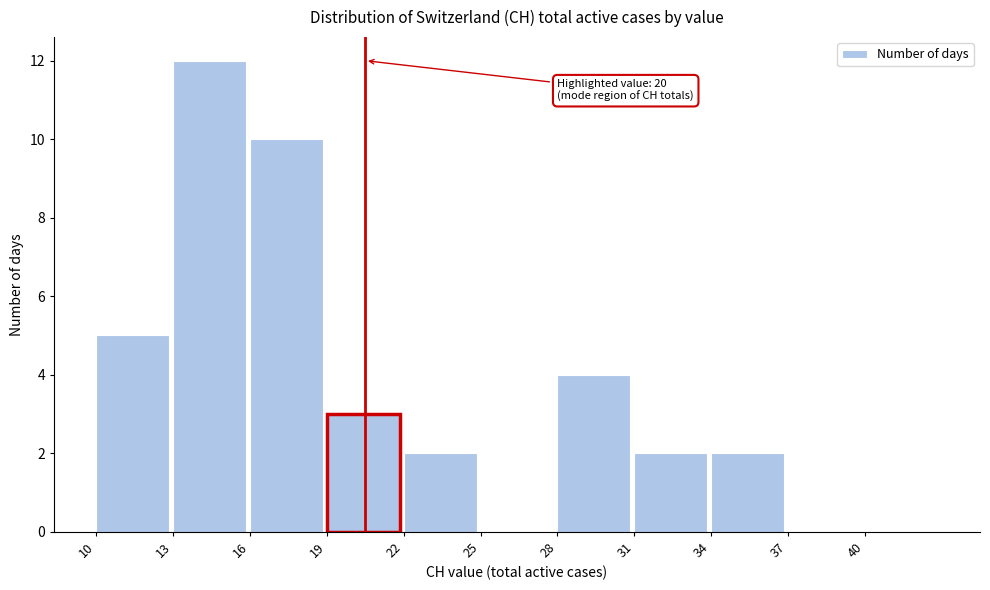

Over which range of the x-axis is the bar tallest?

13 to 16